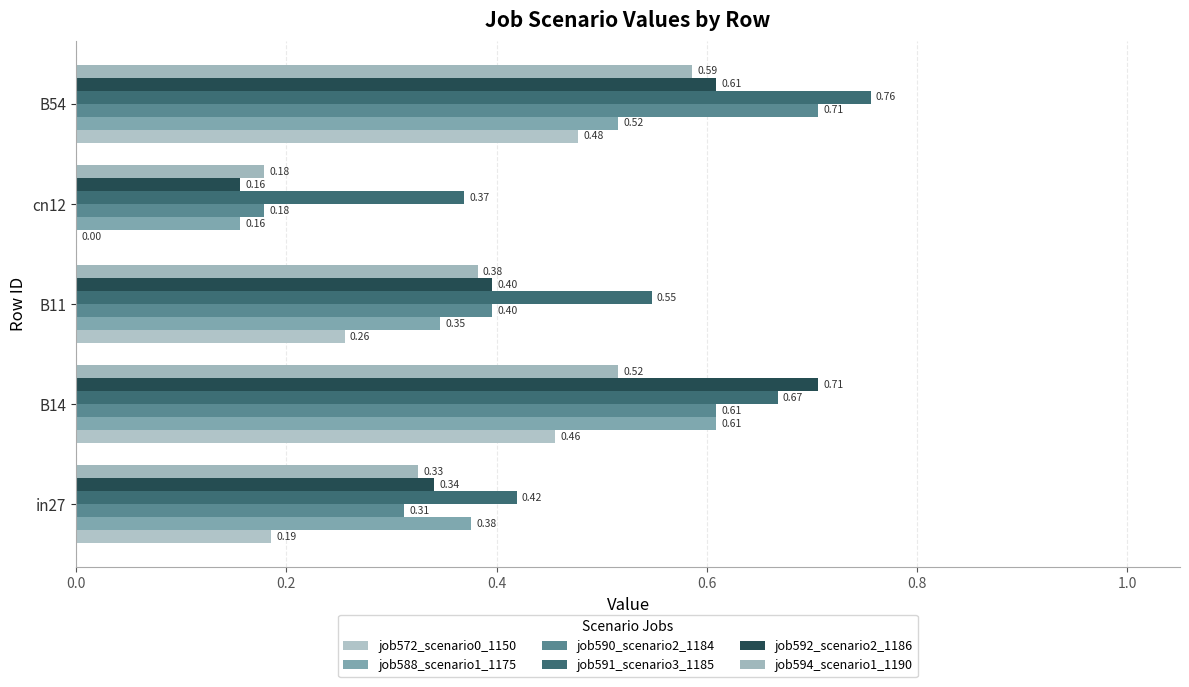

Which series has the widest spread of values?

job592_scenario2_1186